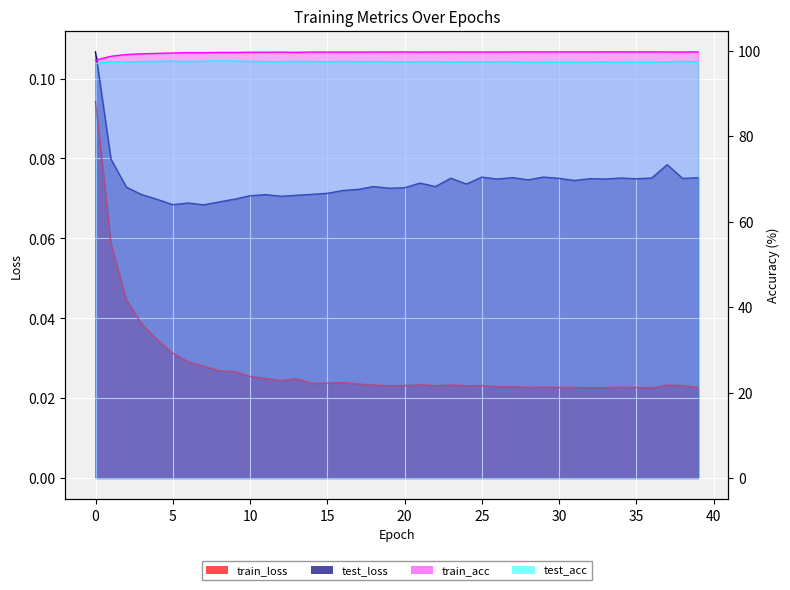

At how many categories does at least one series exceed 85?

40